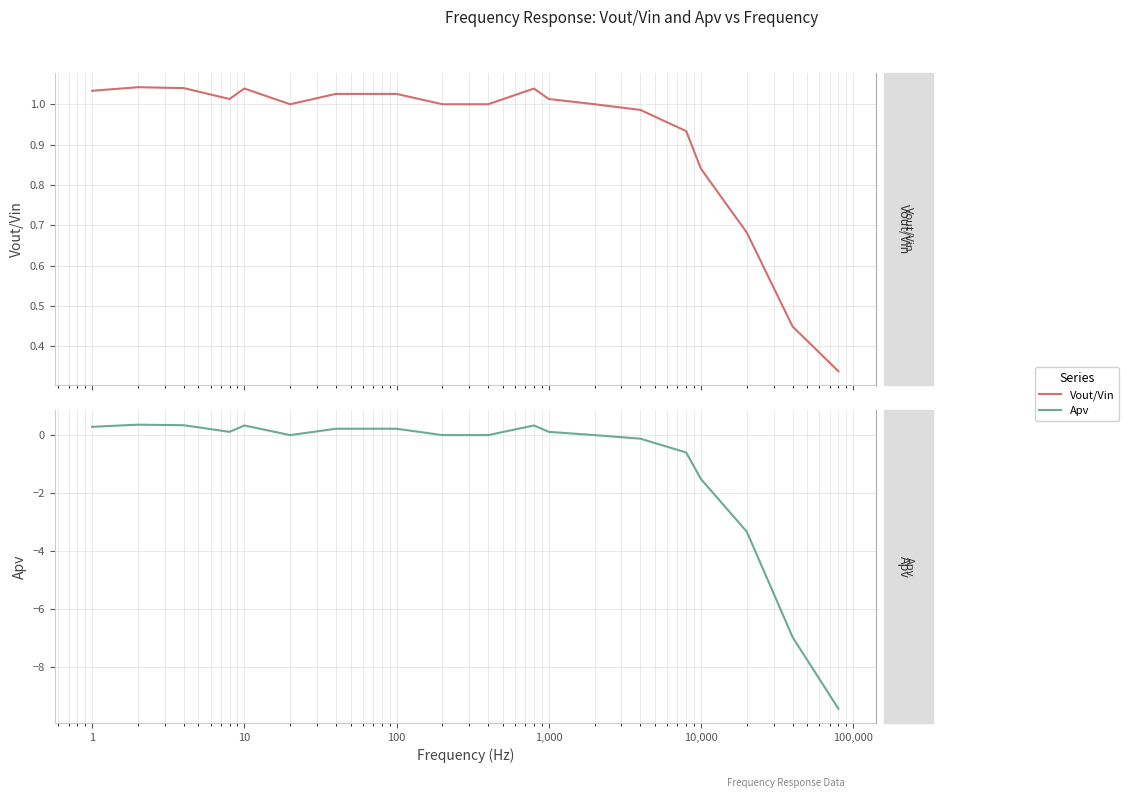

Which series has the largest range (max minus min)?

Apv